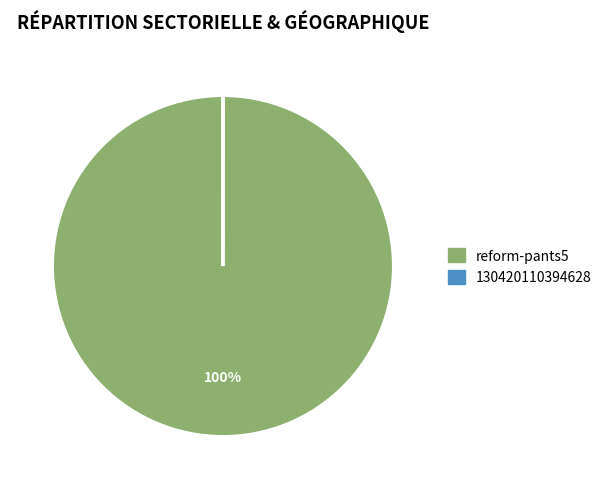

What is the largest slice in the pie chart?

reform-pants5